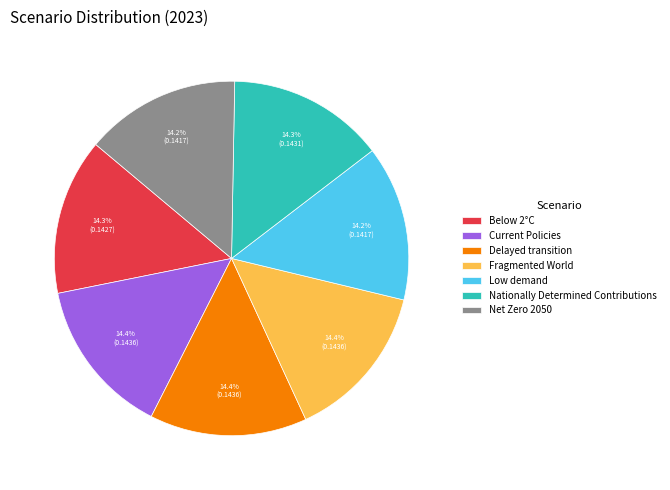

To the nearest percent, what portion does Below 2°C represent?

14%